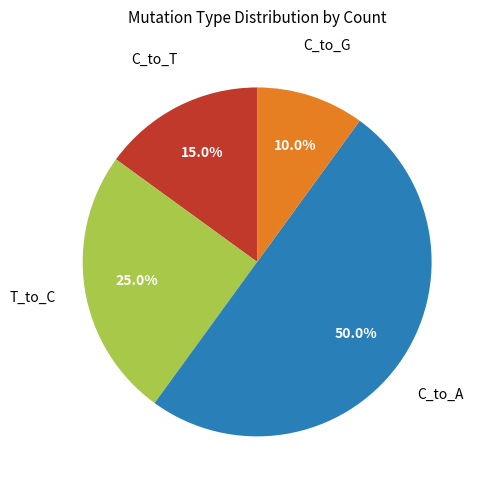

What is the largest slice in the pie chart?

C_to_A